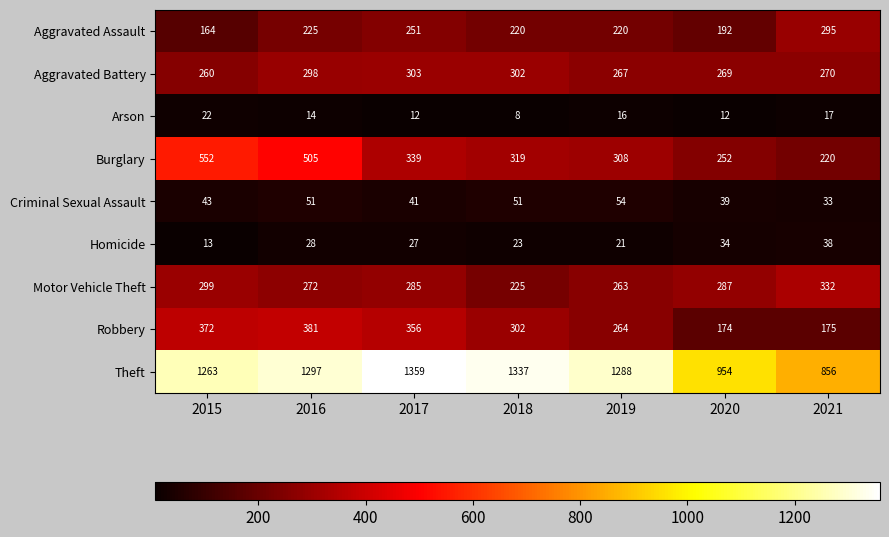

At which category is the sum across all series the highest?

2016